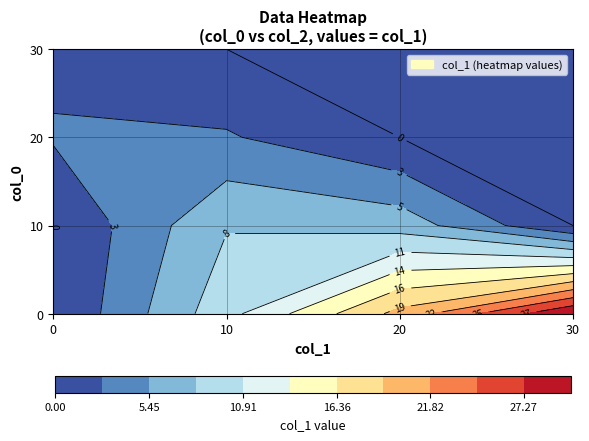

Between 0 and 2, which is larger?

2